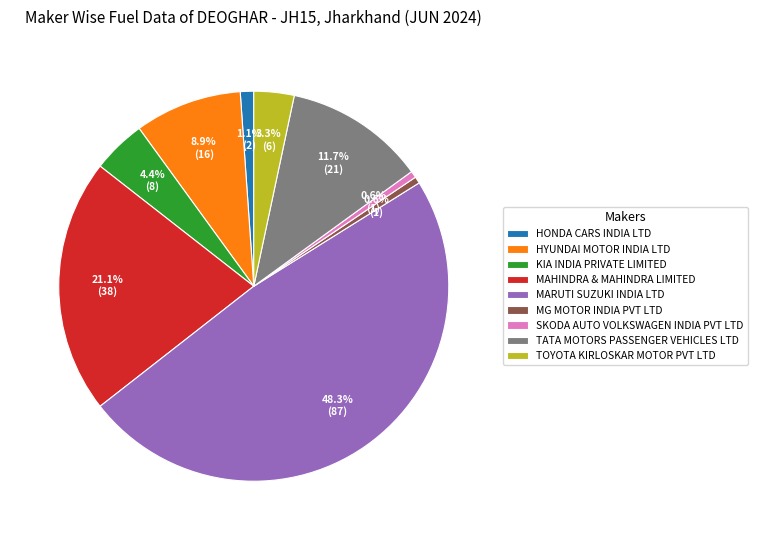

Which slice is the largest?

MARUTI SUZUKI INDIA LTD